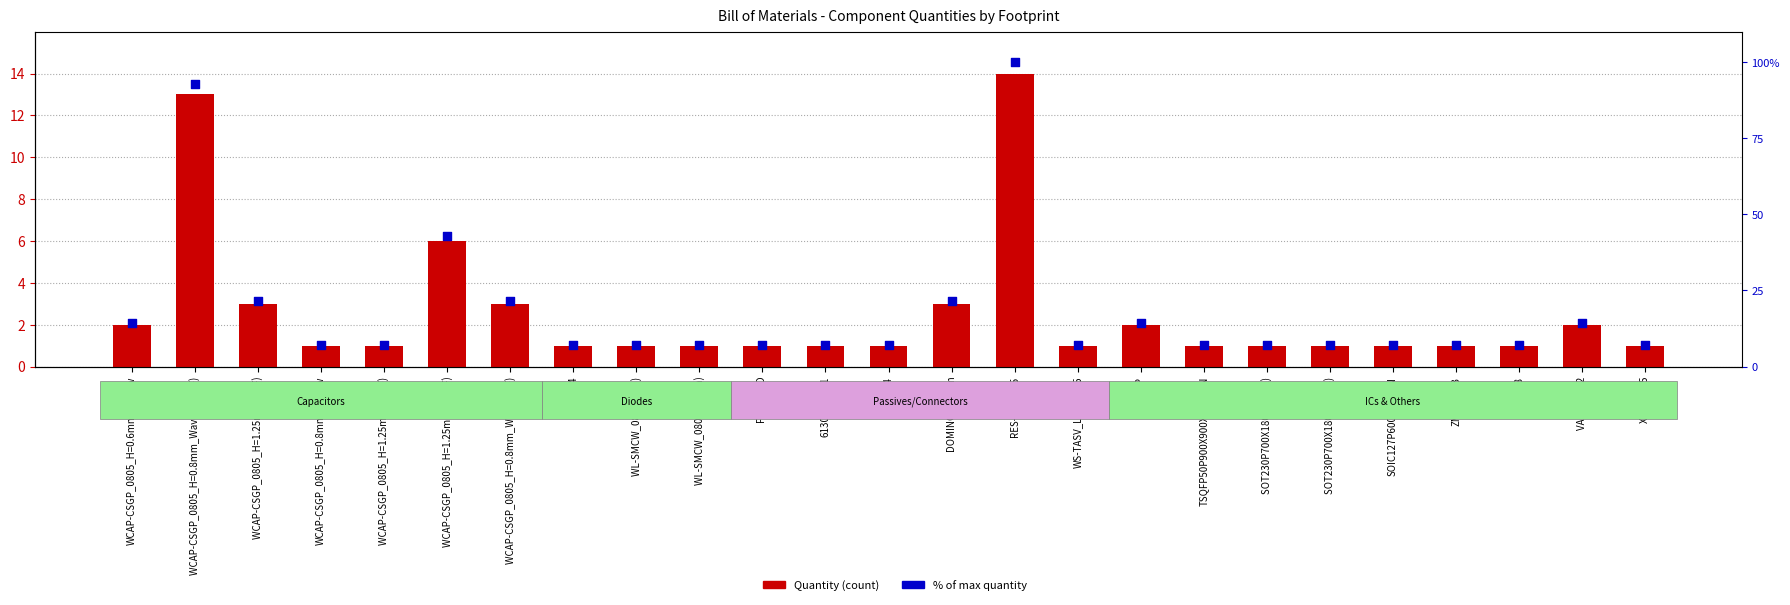

Which series has the largest Y range (max minus min)?

% of max quantity